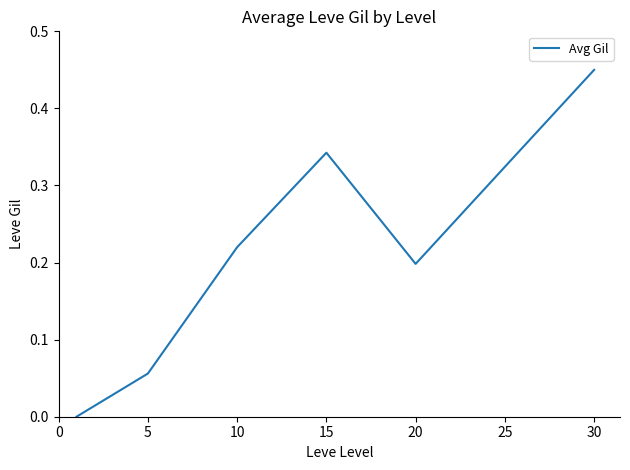

Count the number of values greater than 0.

6